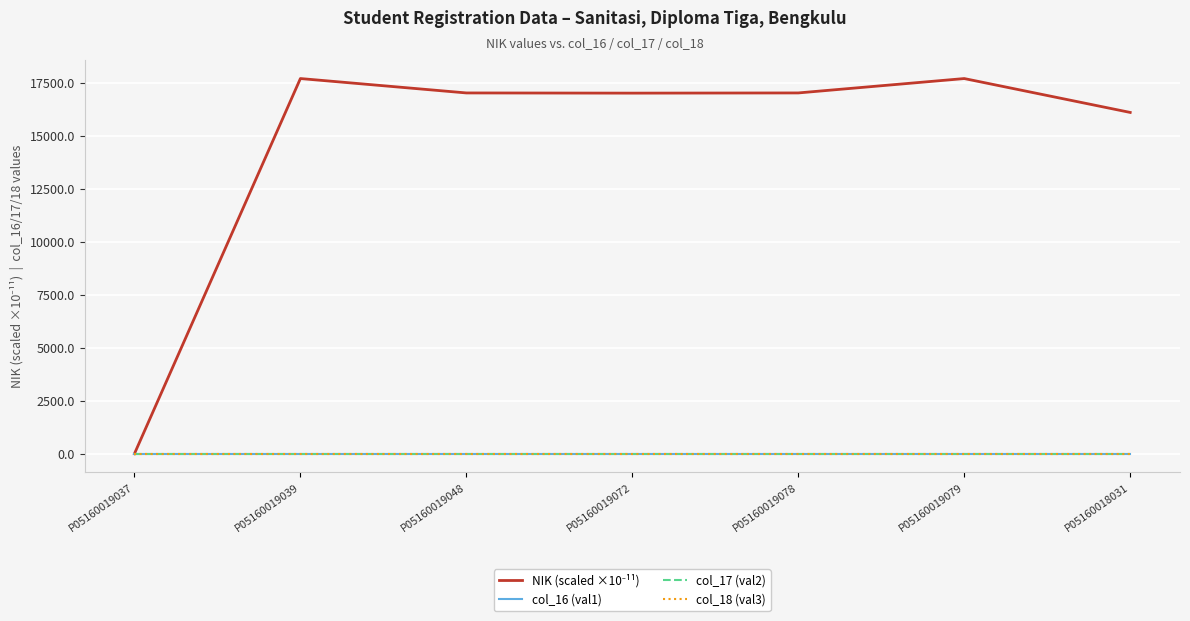

Does the chart display data point markers on the line(s)?

No